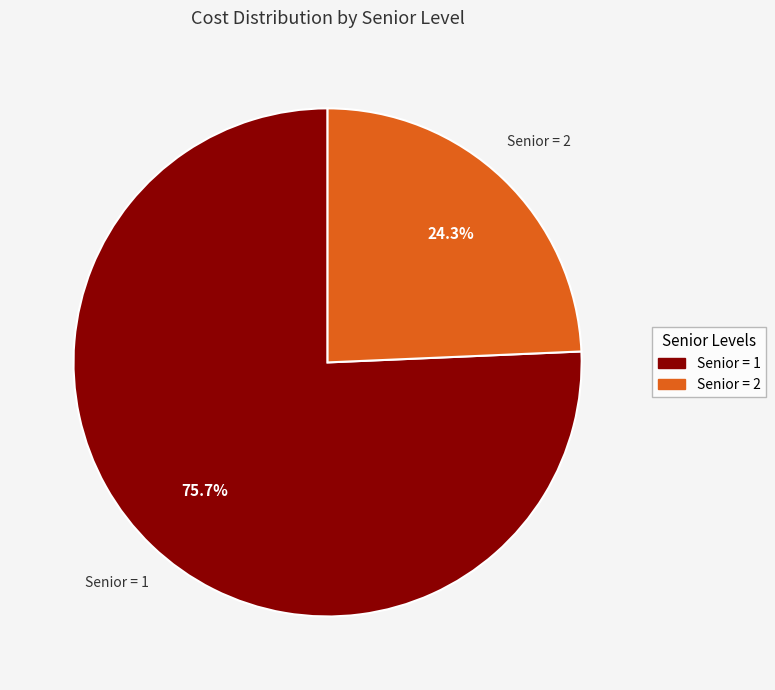

Does any single category account for the majority?

Yes